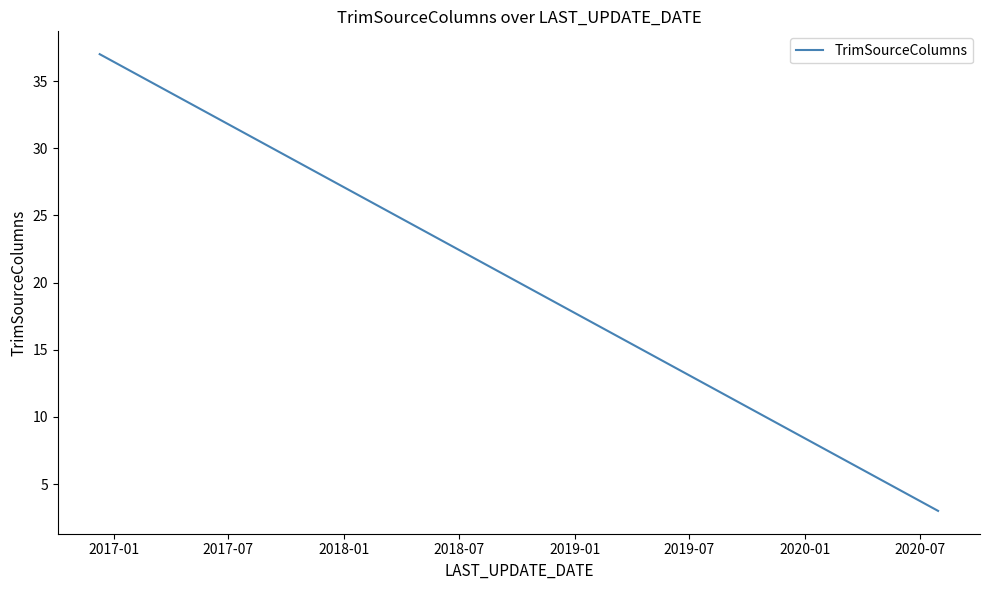

Does the chart display data point markers on the line(s)?

No